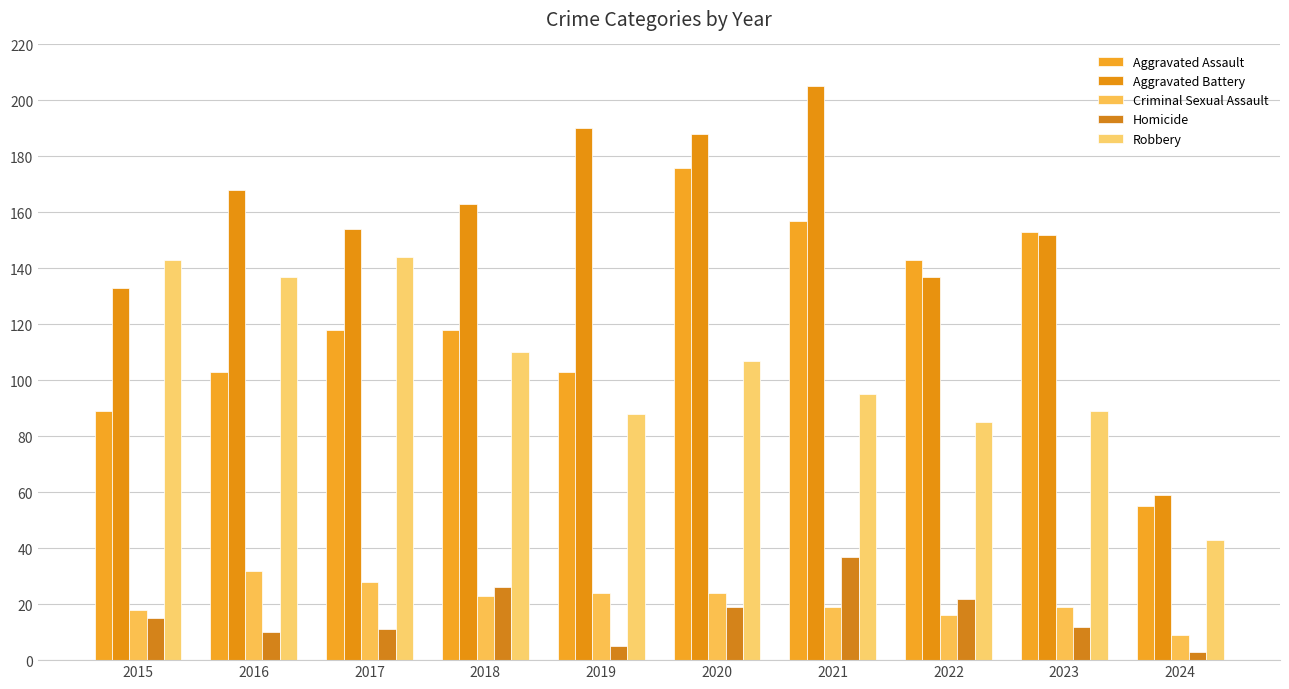

What is the value of the Aggravated Battery bar at the 7th from the left?

205